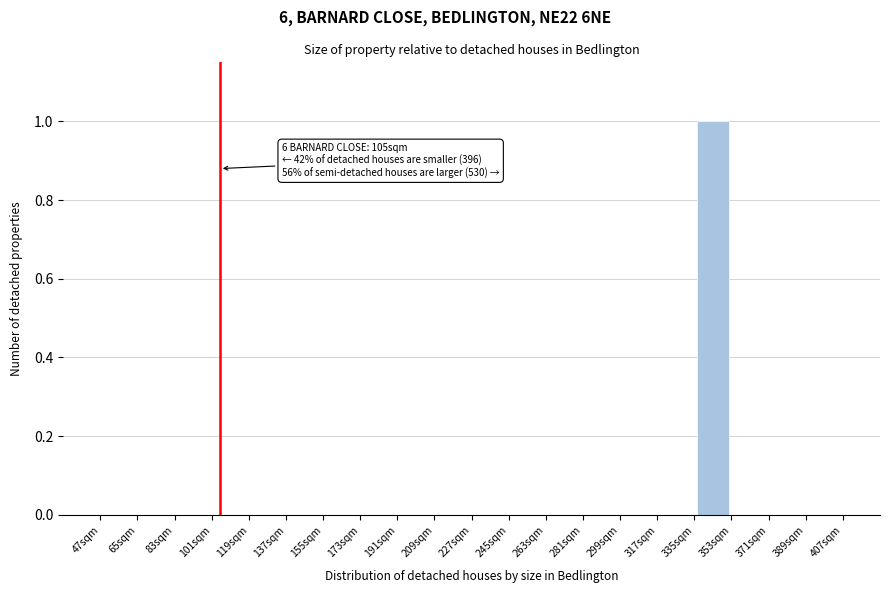

Which range on the x-axis has the tallest bar?

335 to 353